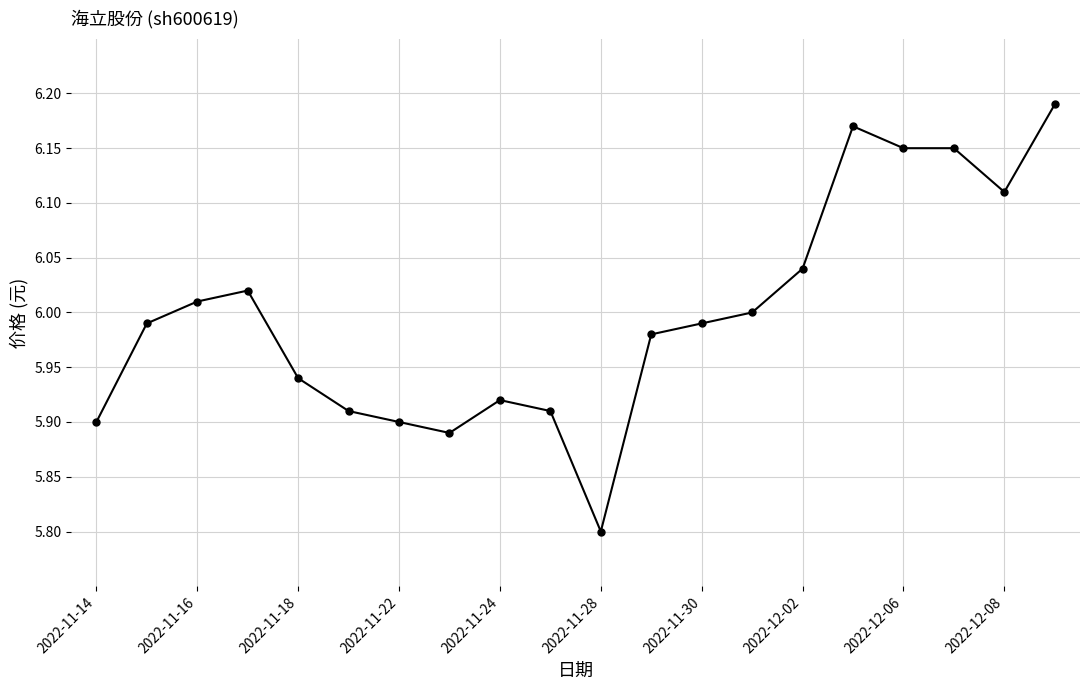

True or false: there are more than 0 points higher than both neighbors.

True